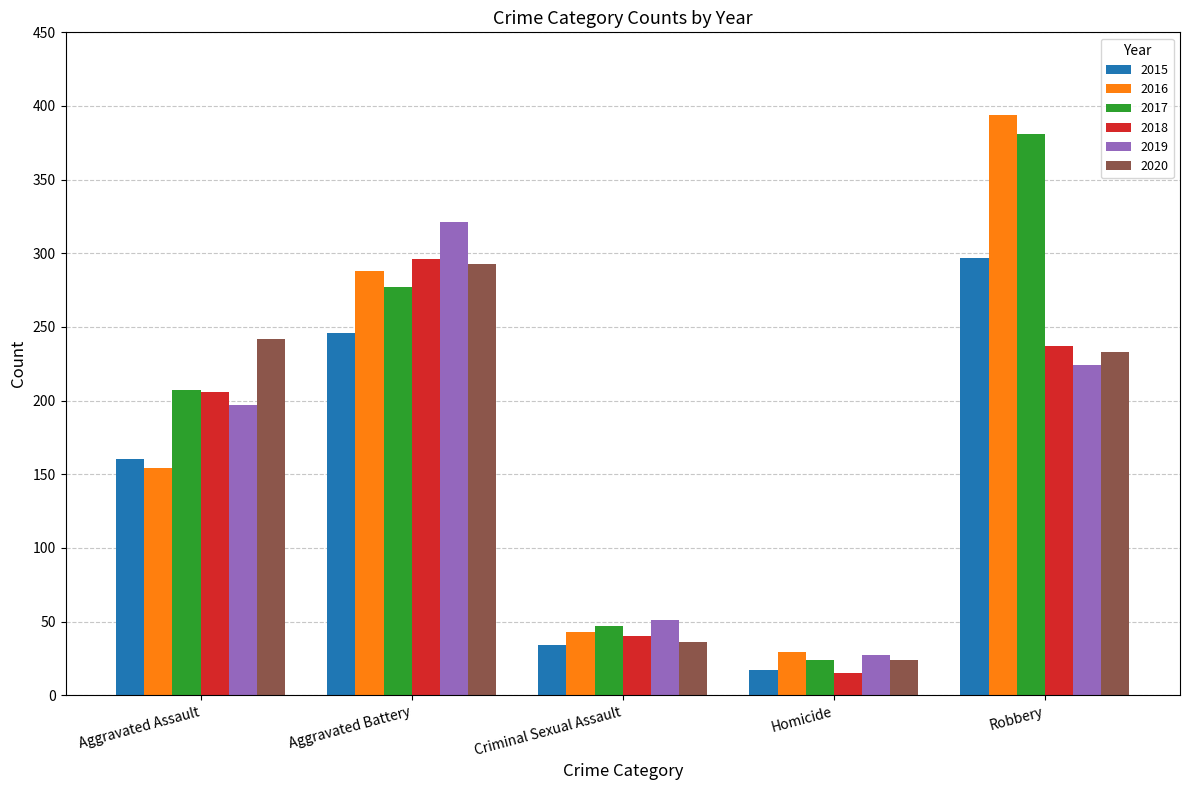

Reading right to left, what are all the values shown in this chart?

2015: Robbery=297	Homicide=17	Criminal Sexual Assault=34	Aggravated Battery=246	Aggravated Assault=160
2016: Robbery=394	Homicide=29	Criminal Sexual Assault=43	Aggravated Battery=288	Aggravated Assault=154
2017: Robbery=381	Homicide=24	Criminal Sexual Assault=47	Aggravated Battery=277	Aggravated Assault=207
2018: Robbery=237	Homicide=15	Criminal Sexual Assault=40	Aggravated Battery=296	Aggravated Assault=206
2019: Robbery=224	Homicide=27	Criminal Sexual Assault=51	Aggravated Battery=321	Aggravated Assault=197
2020: Robbery=233	Homicide=24	Criminal Sexual Assault=36	Aggravated Battery=293	Aggravated Assault=242